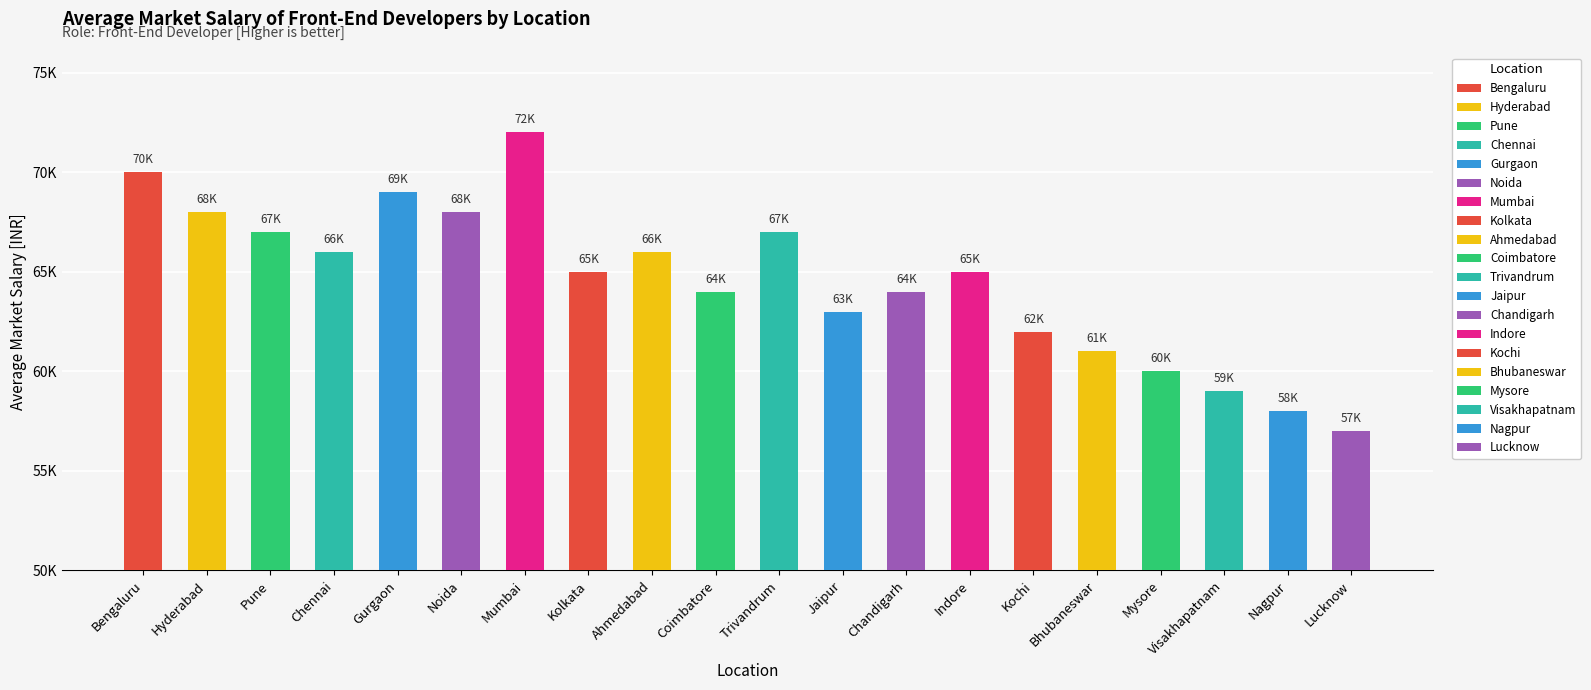

Which label corresponds to the largest value in the chart?

Mumbai